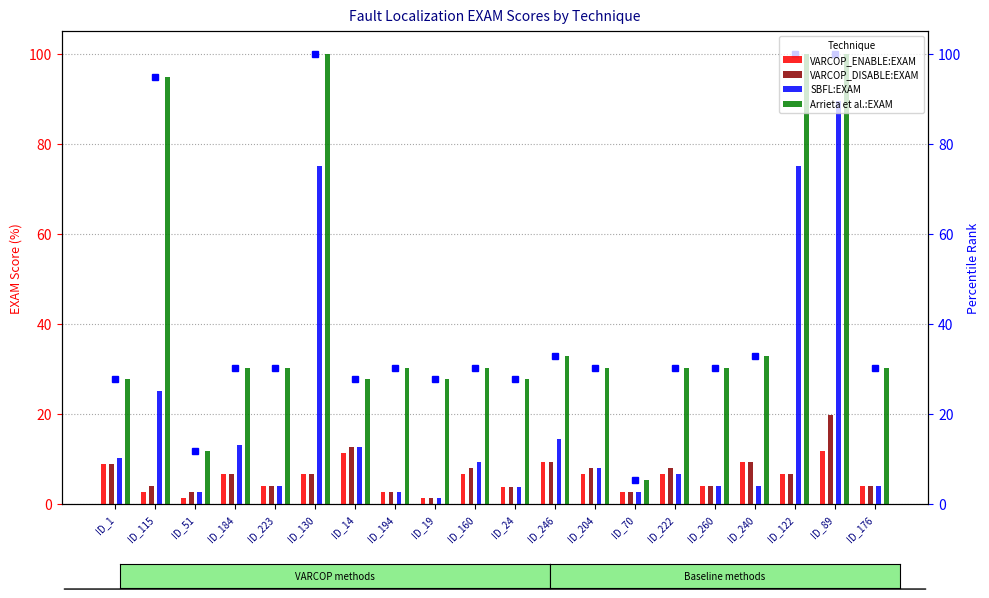

Which series has the largest total across all categories?

Arrieta et al.:EXAM